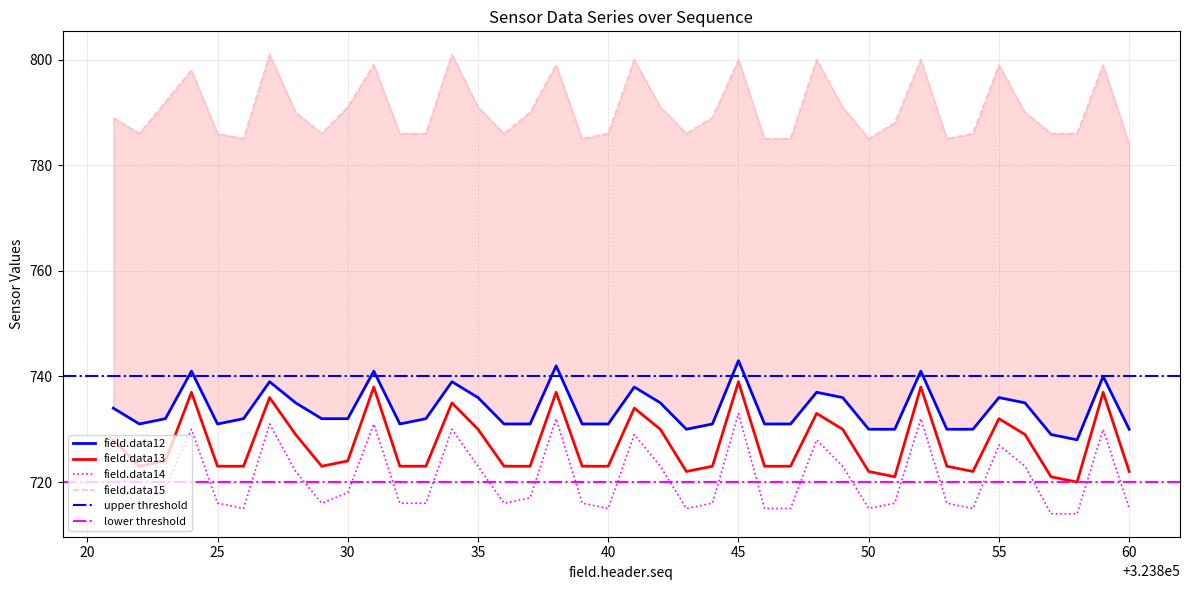

List the series in order of their peak value, highest first.

field.data15, field.data12, field.data13, field.data14